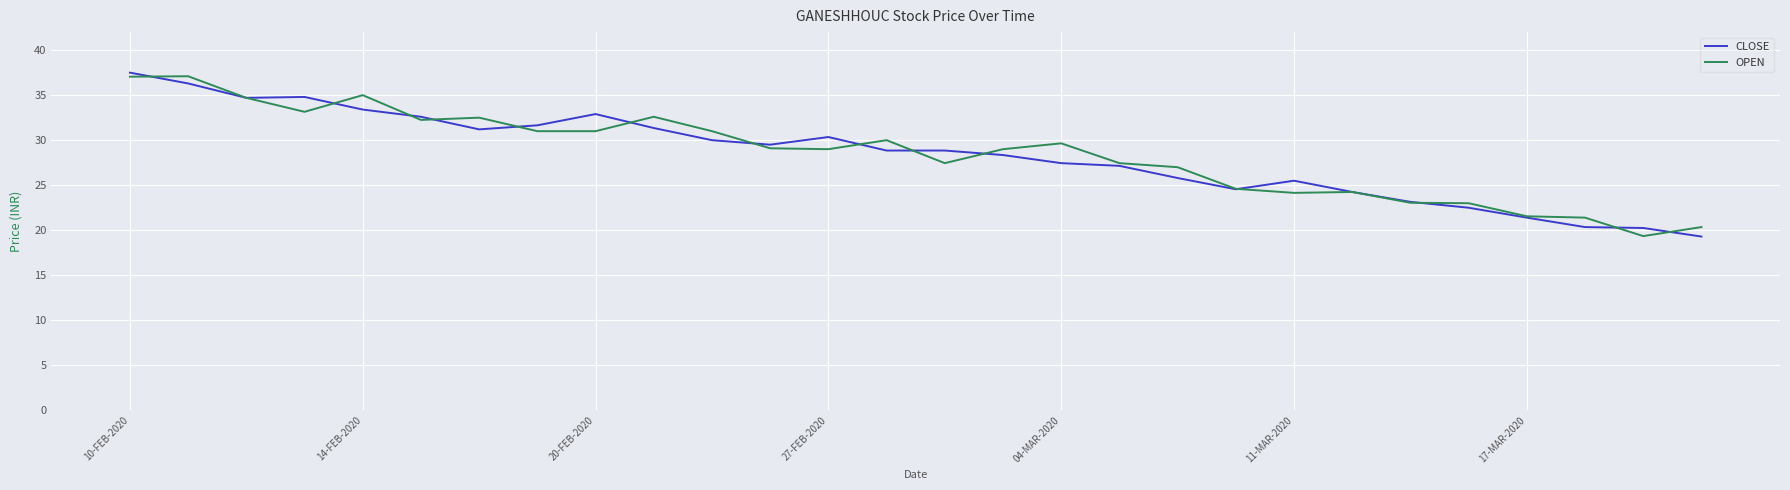

What is the highest value of the CLOSE series?

37.5